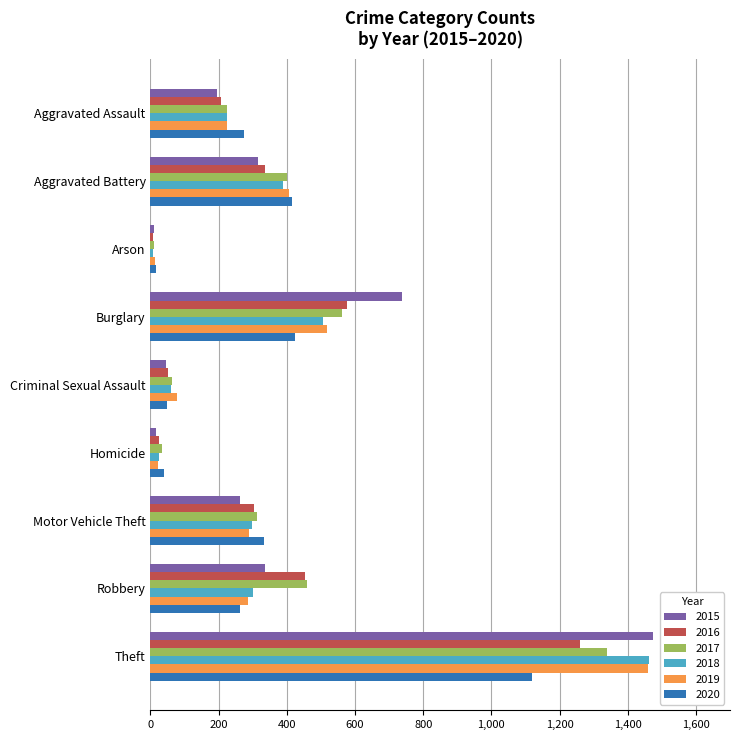

True or false: 2017 has a value of 1339 at Theft.

True